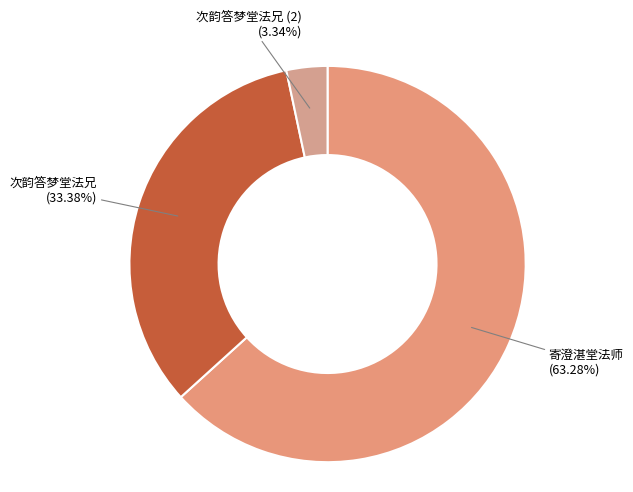

How many segments does this pie chart have?

3